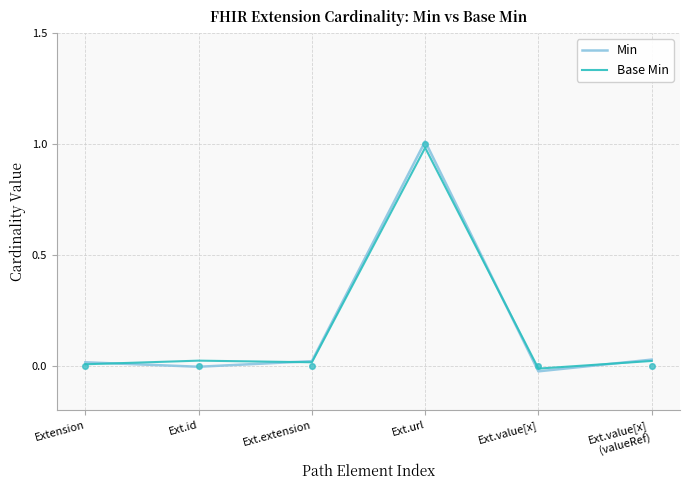

True or false: Base Min has more than 0 points higher than both neighbors.

True